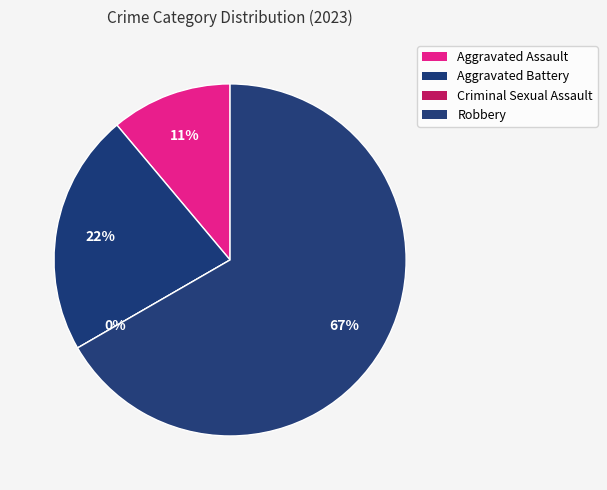

What portion of the pie excludes Robbery?

33.3%